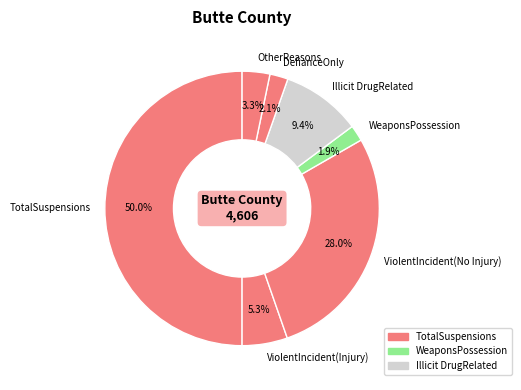

How many slices are in this pie chart?

7